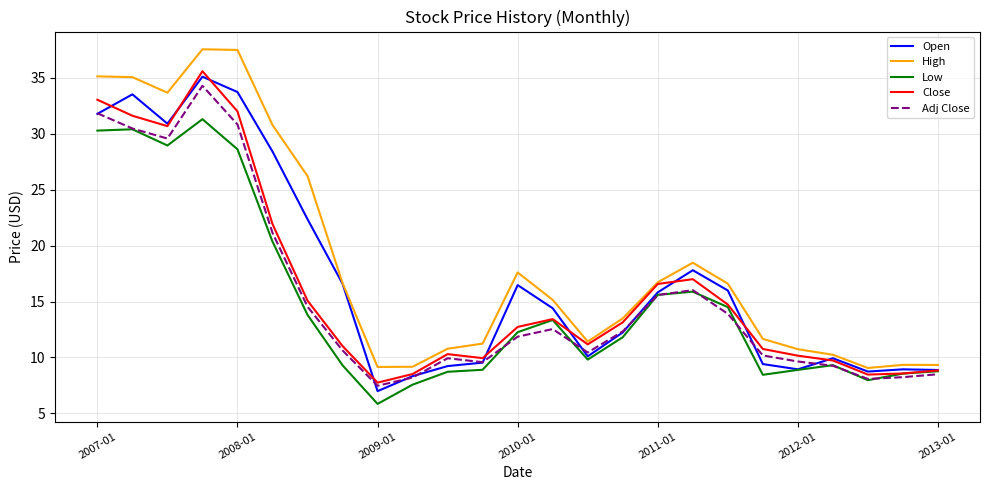

What is the minimum value for Open?

7.0